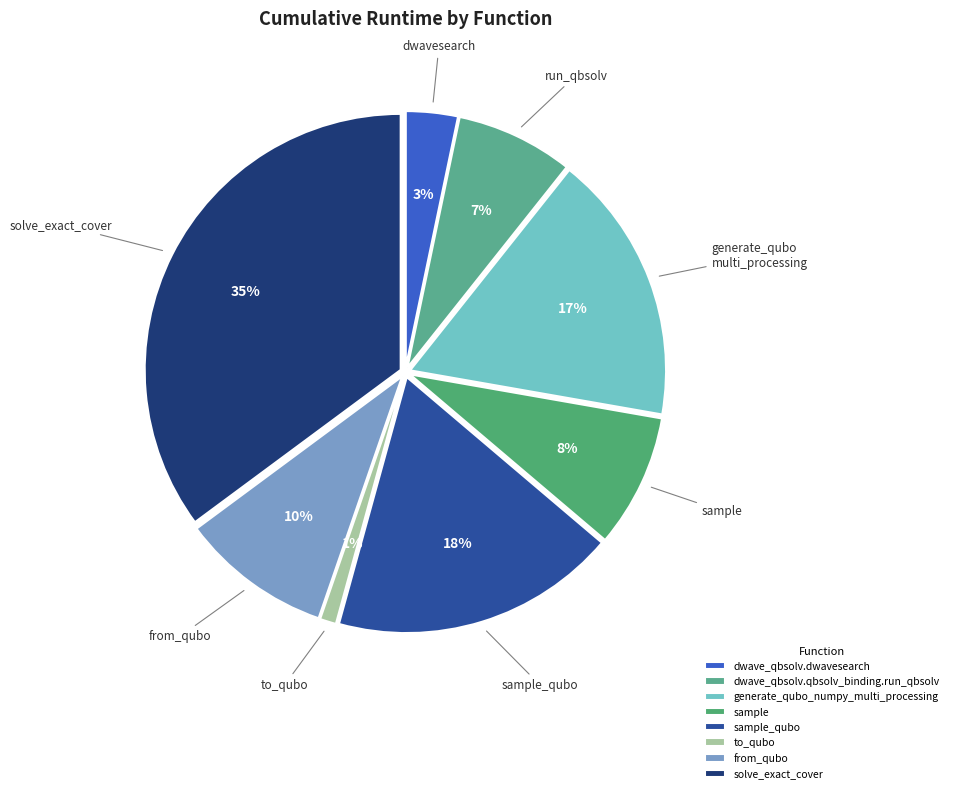

Is it true that from_qubo is 10% of the pie?

True